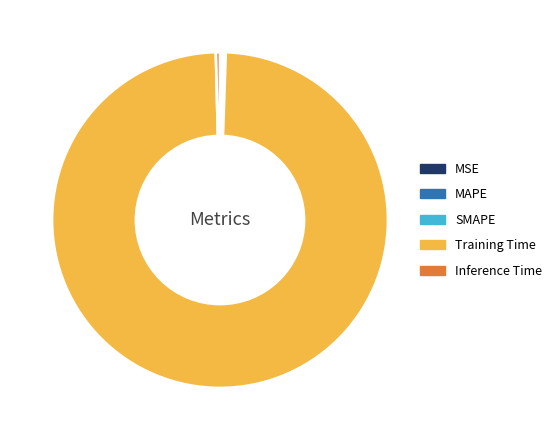

Does Training Time represent more than half of the total?

Yes